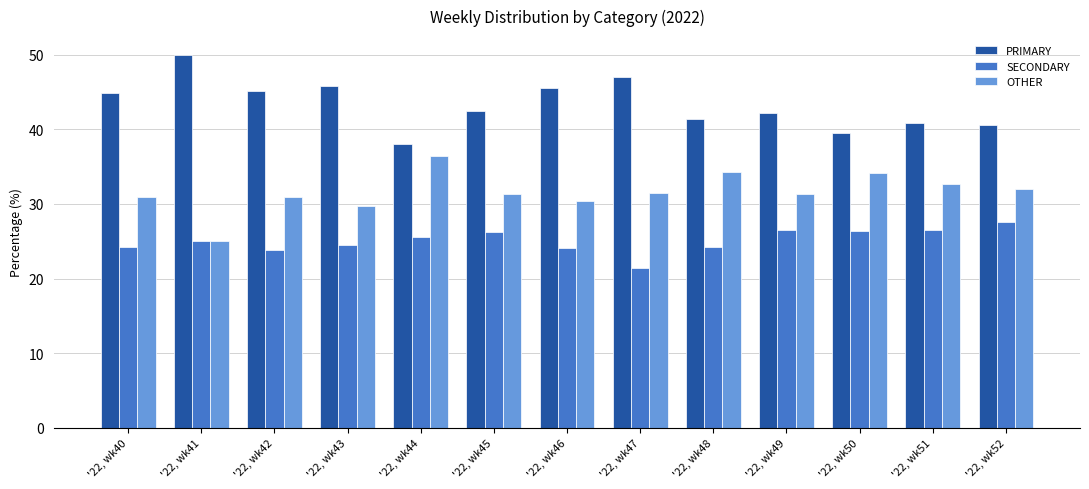

What is the sum of all OTHER values?

410.6